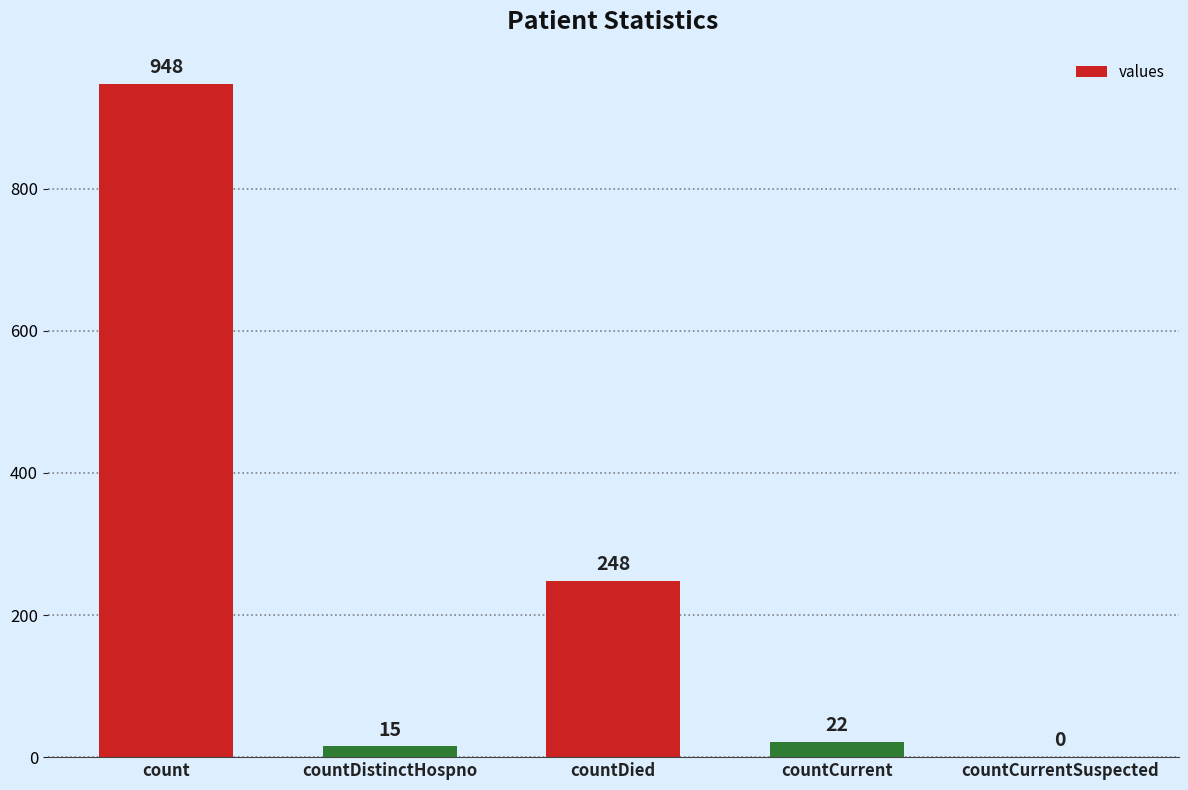

Is it true that the value at countDied is 248?

True